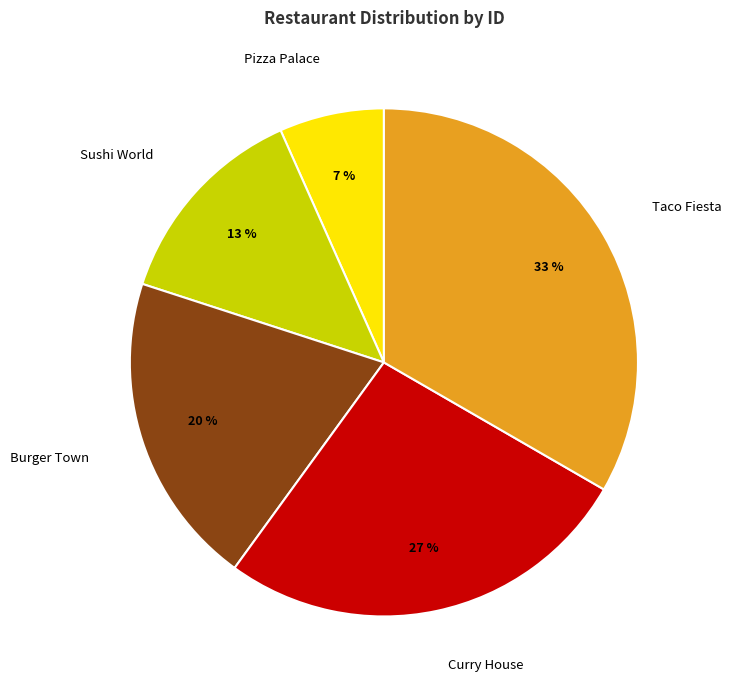

Combined, do Burger Town and Pizza Palace account for over 50%?

No